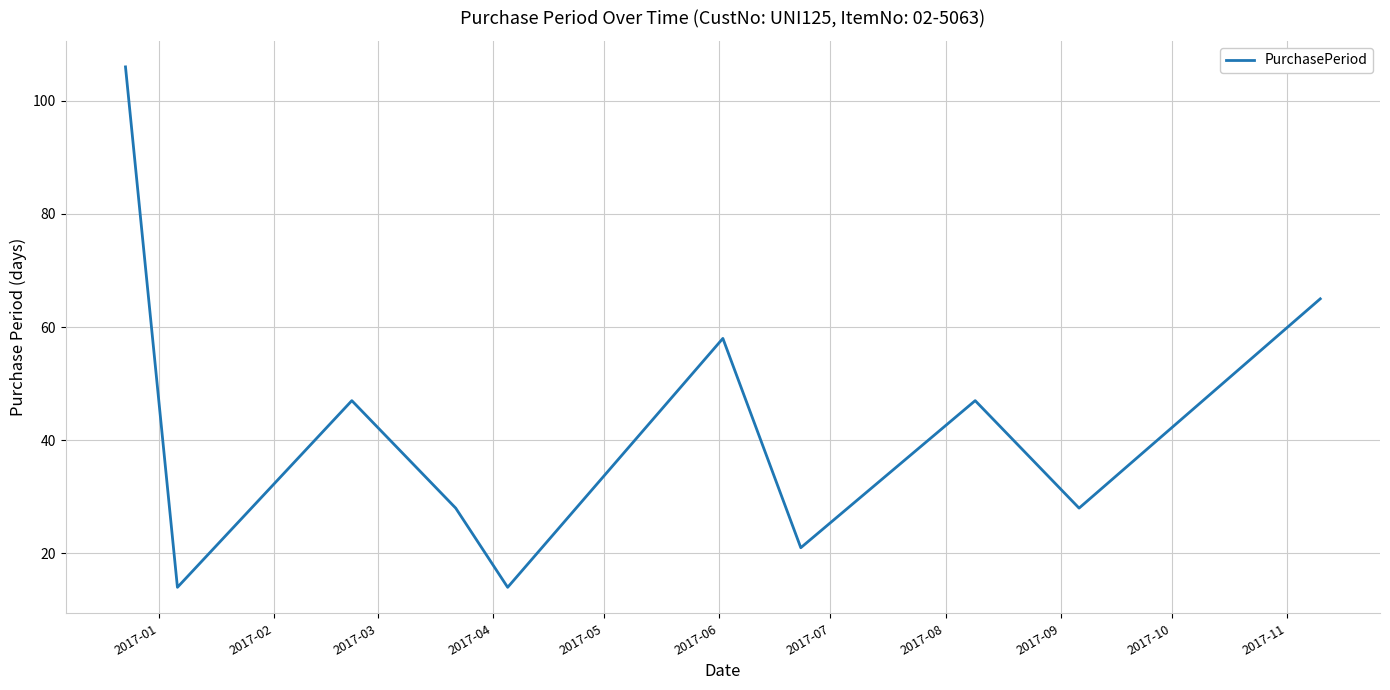

What is the minimum value shown in the chart?

14